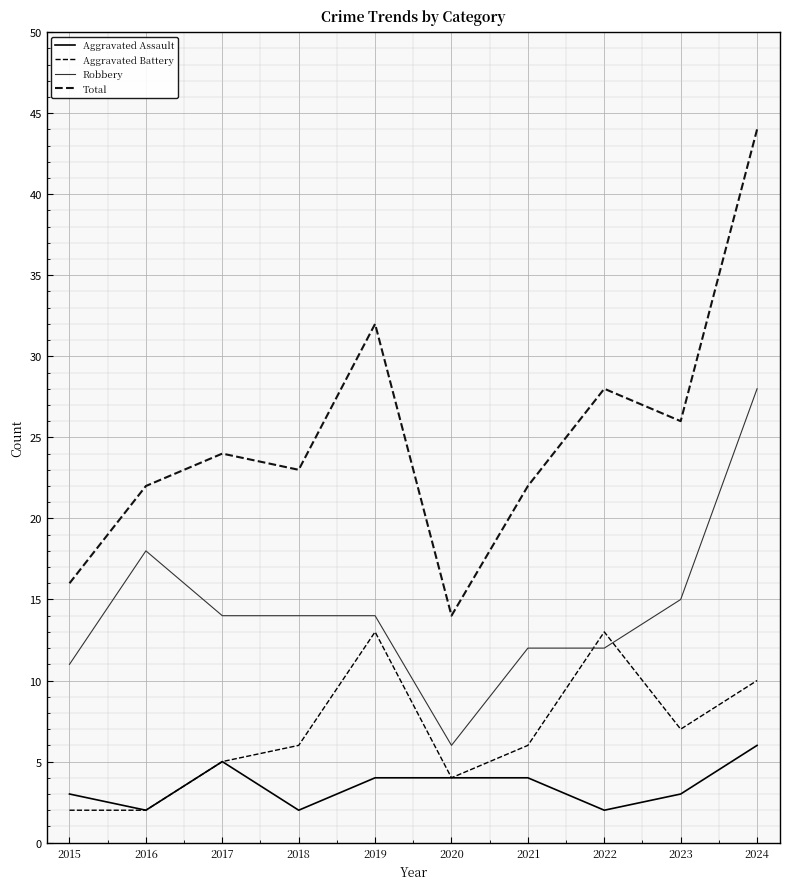

Reading right to left, list all the values displayed in this chart.

Aggravated Assault: 2024=6	2023=3	2022=2	2021=4	2020=4	2019=4	2018=2	2017=5	2016=2	2015=3
Aggravated Battery: 2024=10	2023=7	2022=13	2021=6	2020=4	2019=13	2018=6	2017=5	2016=2	2015=2
Robbery: 2024=28	2023=15	2022=12	2021=12	2020=6	2019=14	2018=14	2017=14	2016=18	2015=11
Total: 2024=44	2023=26	2022=28	2021=22	2020=14	2019=32	2018=23	2017=24	2016=22	2015=16